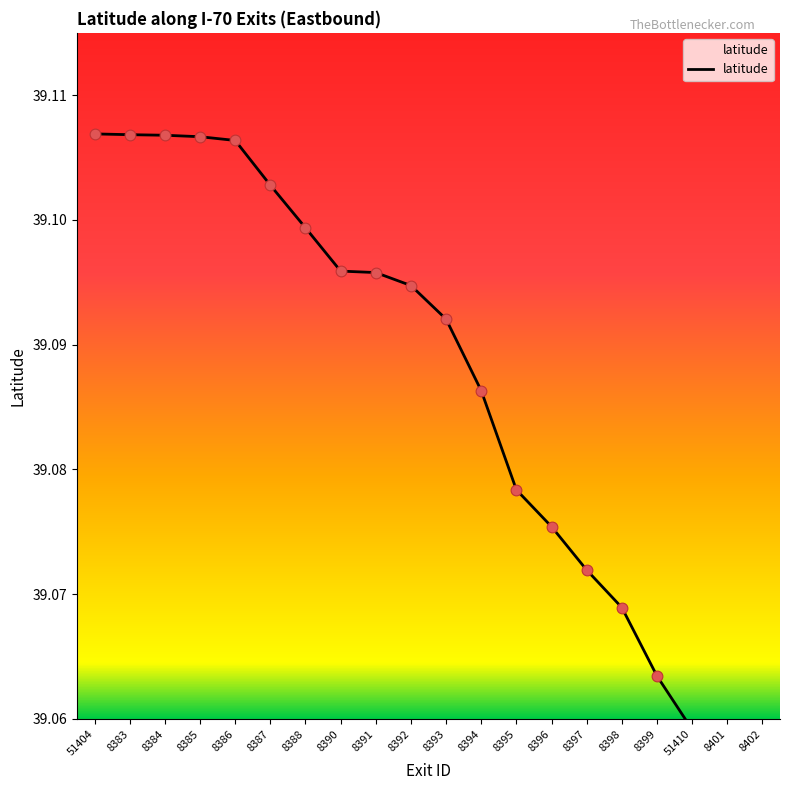

Which has a higher value, 8391 or 8386?

8386